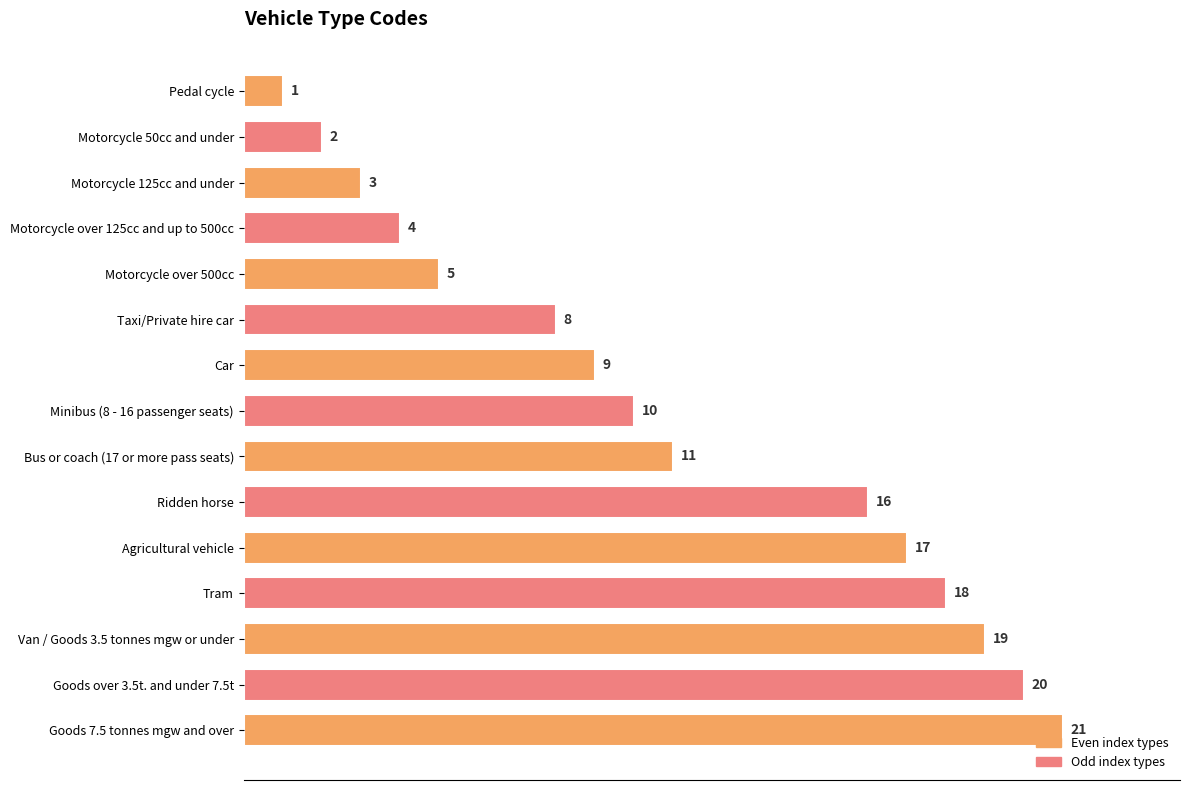

List the labels in order of value, smallest first.

Pedal cycle, Motorcycle 50cc and under, Motorcycle 125cc and under, Motorcycle over 125cc and up to 500cc, Motorcycle over 500cc, Taxi/Private hire car, Car, Minibus (8 - 16 passenger seats), Bus or coach (17 or more pass seats), Ridden horse, Agricultural vehicle, Tram, Van / Goods 3.5 tonnes mgw or under, Goods over 3.5t. and under 7.5t, Goods 7.5 tonnes mgw and over